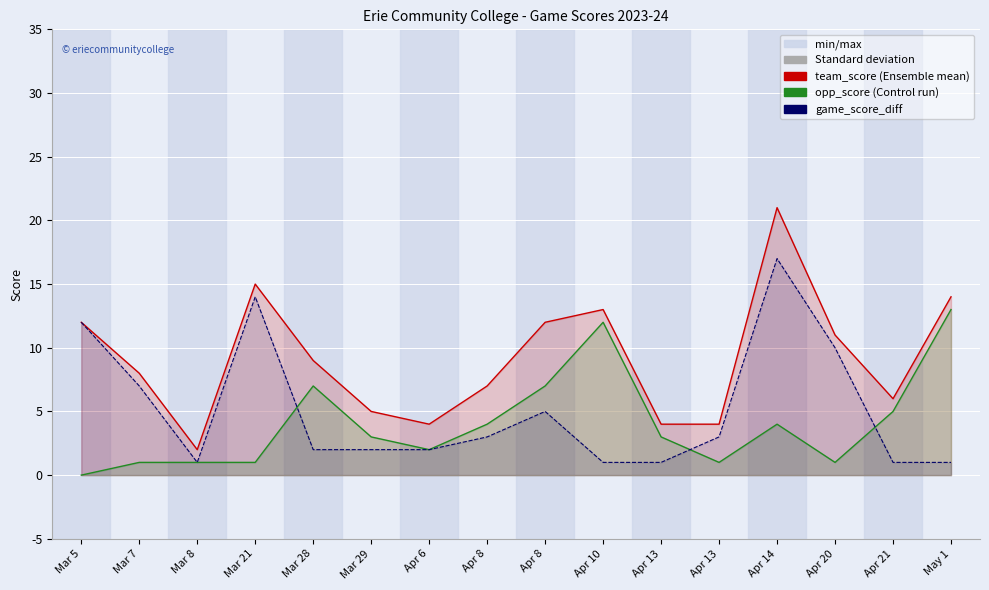

At which category does the chart reach its peak across all series?

Apr 14